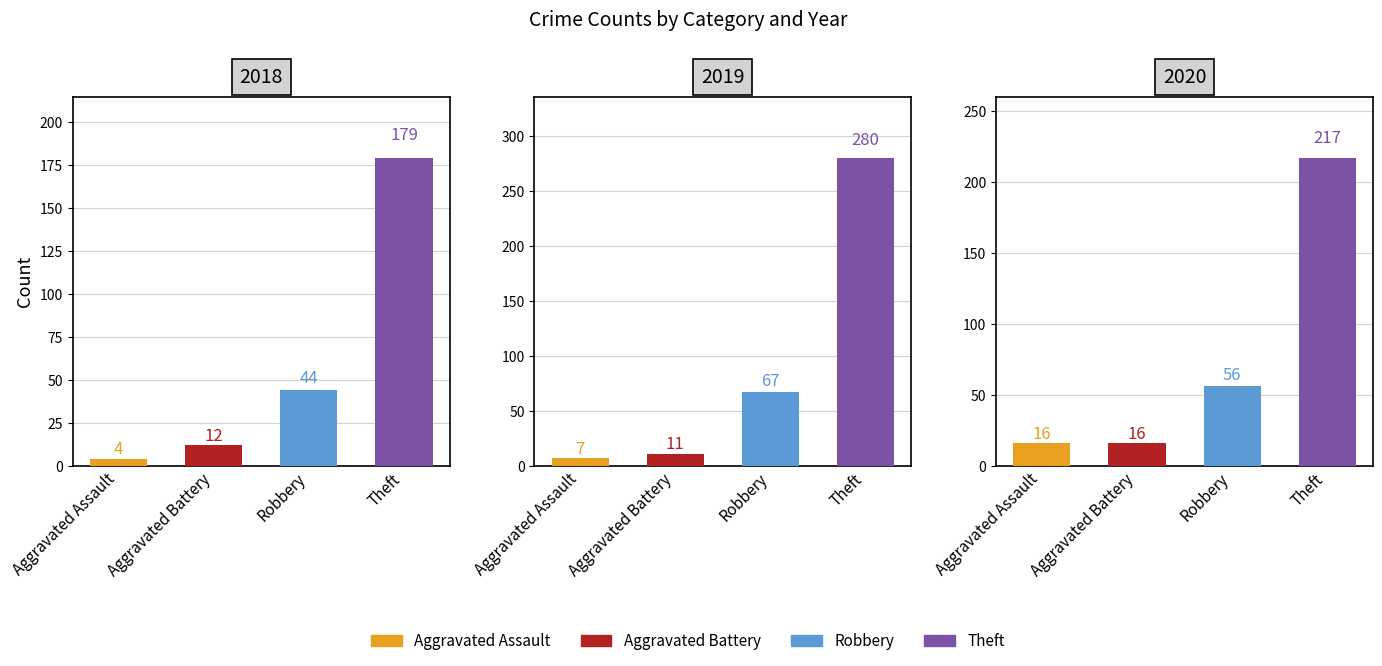

Which series changed the most between 0 and 2?

Theft